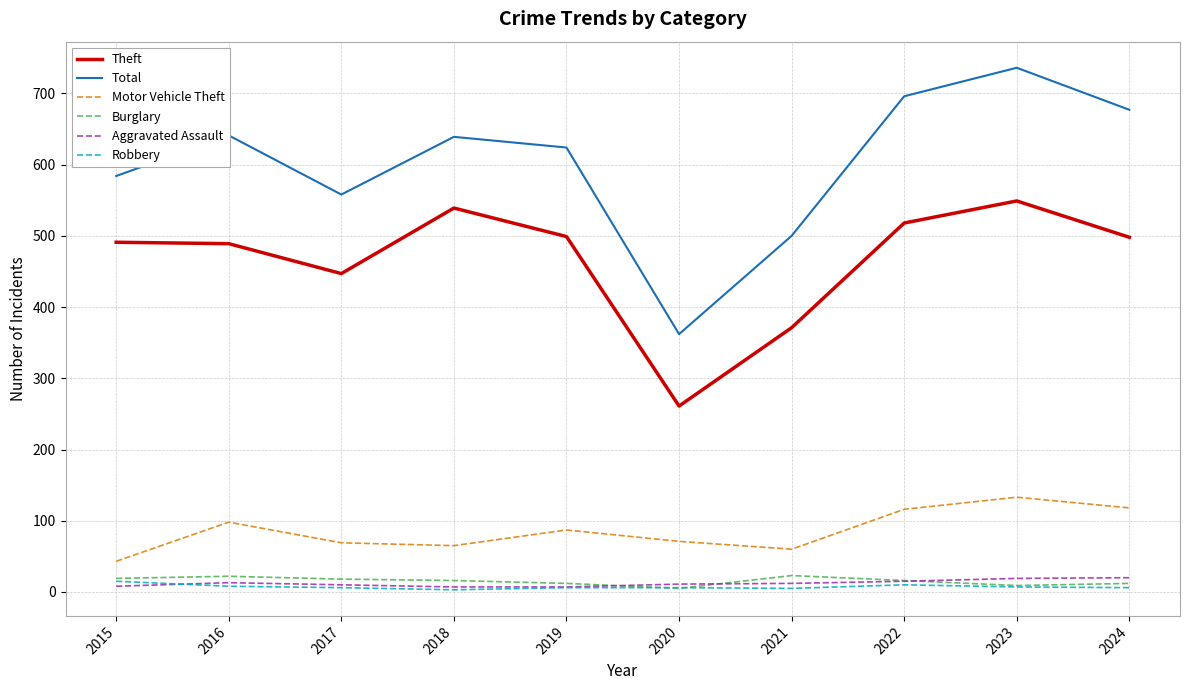

True or false: Burglary has more than 1 interior local peaks.

True